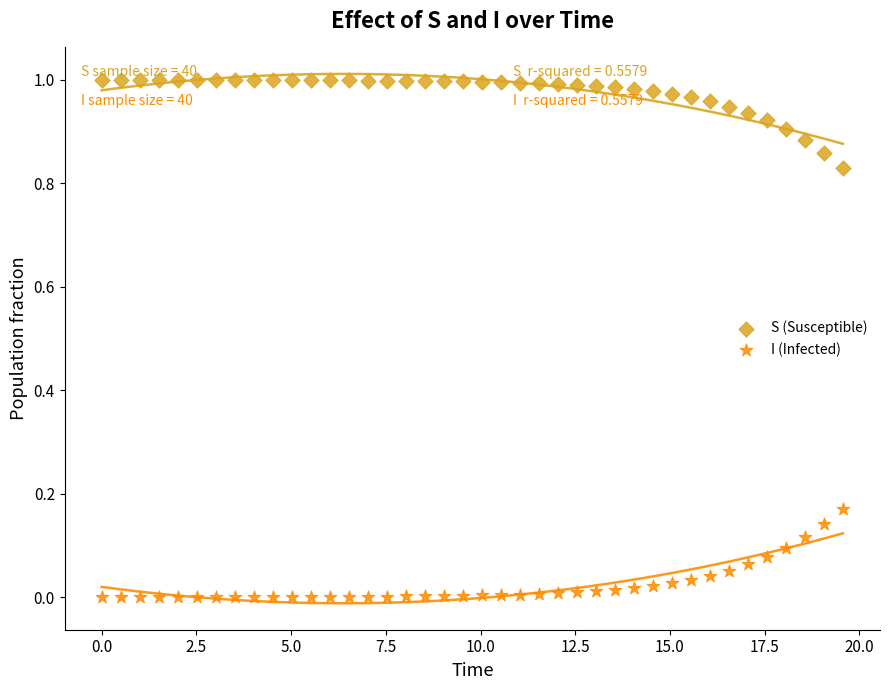

Across all data points, what is the range of X values (max minus min)?

19.6